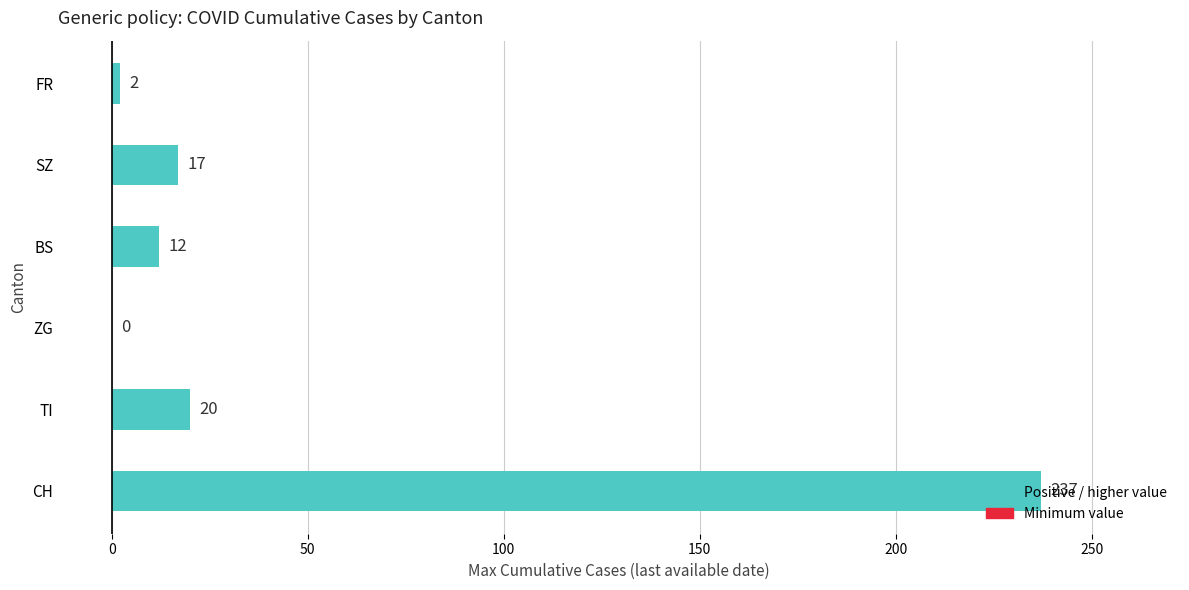

What is the ratio of the value at CH to the value at FR?

118.5